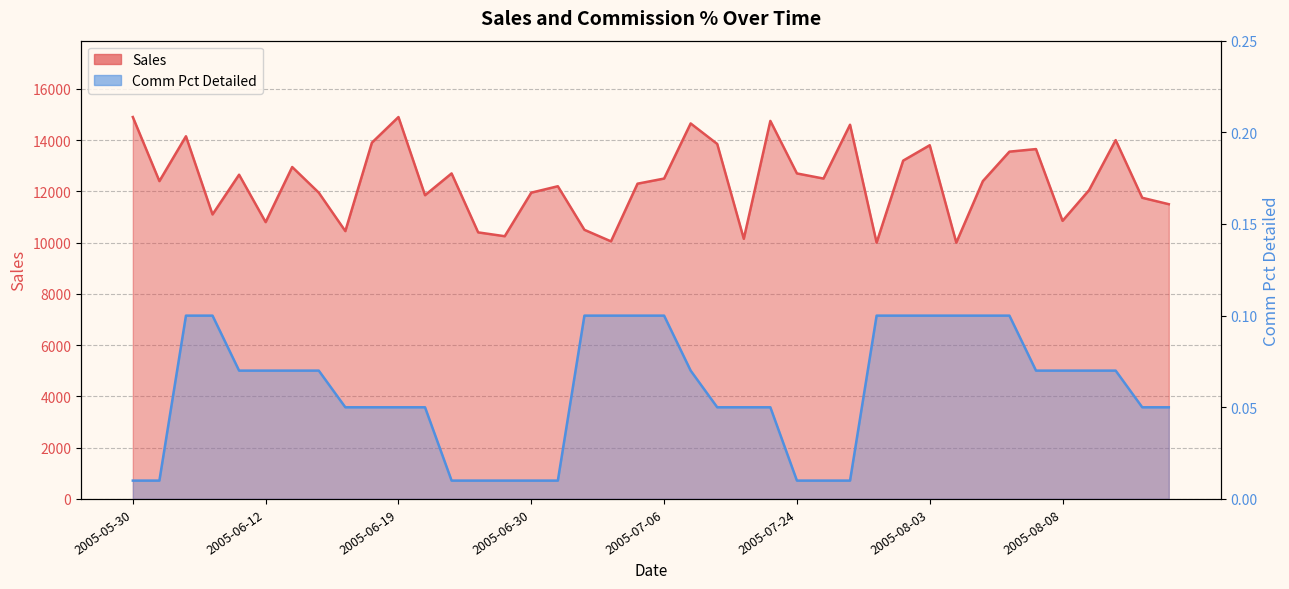

Does the chart have visible grid lines?

Yes